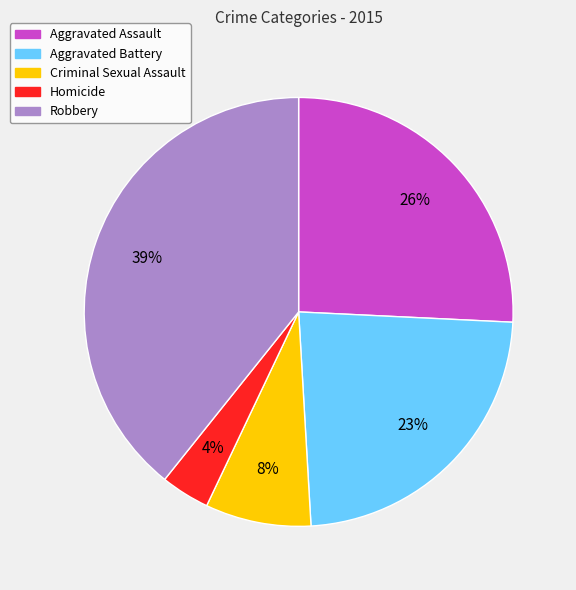

To the nearest percent, what is the combined percentage of Aggravated Battery and Homicide?

27%